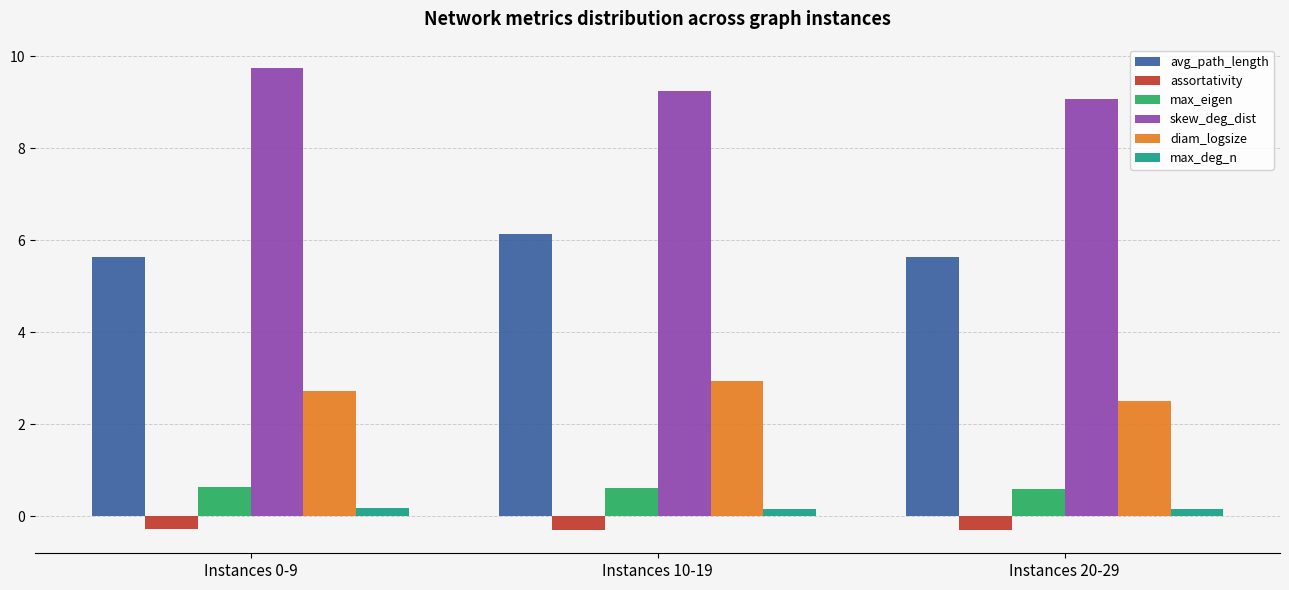

Does the chart contain any negative values?

Yes